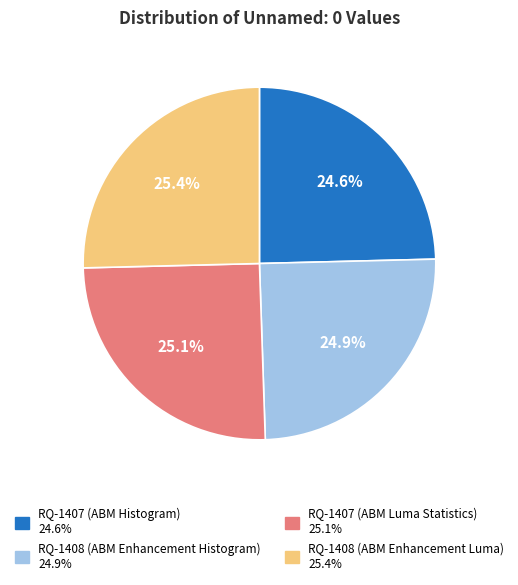

Approximately how many times larger is the value at RQ-1408 (ABM Enhancement Histogram) compared to RQ-1408 (ABM Enhancement Luma)?

1.0